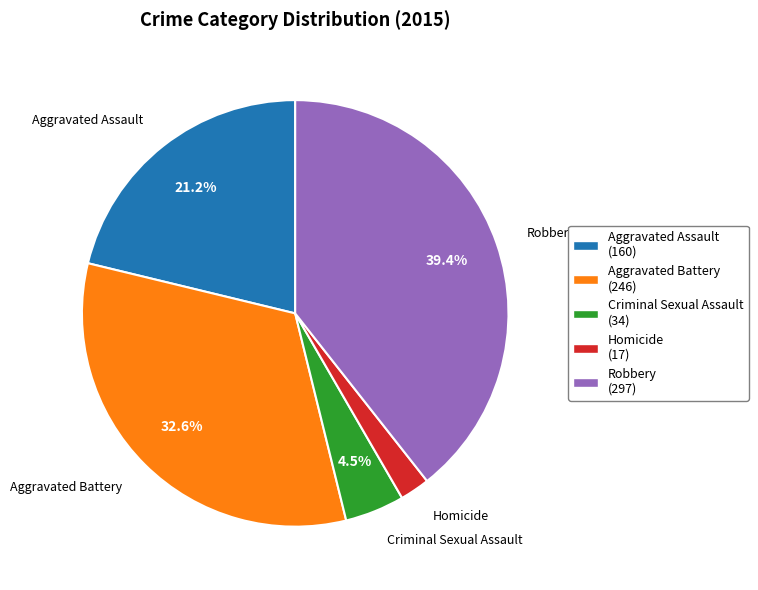

Is Robbery the majority of the pie?

No